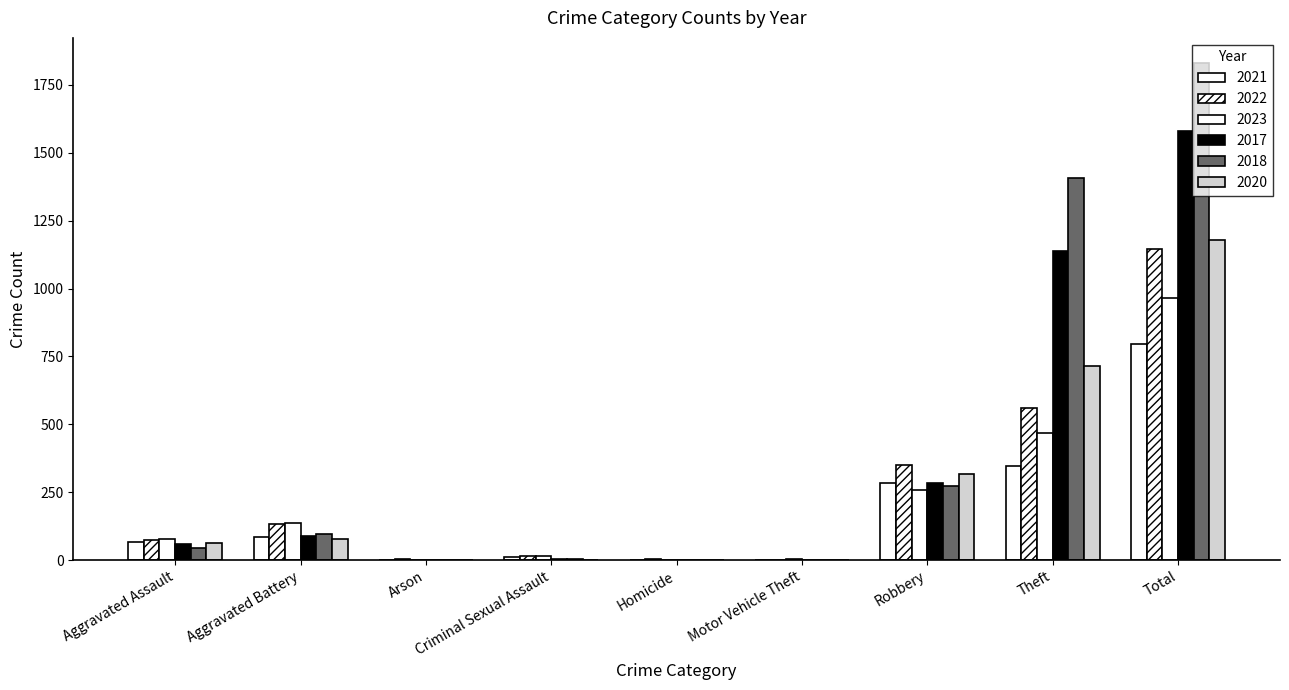

What is the sum of the 2020 values at Theft and Aggravated Battery?

794